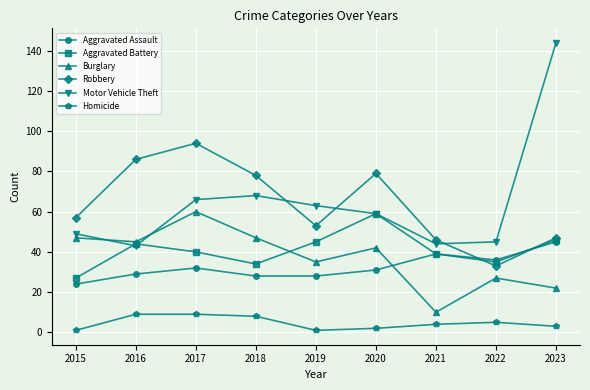

How many data points in Aggravated Battery are less than 40?

4